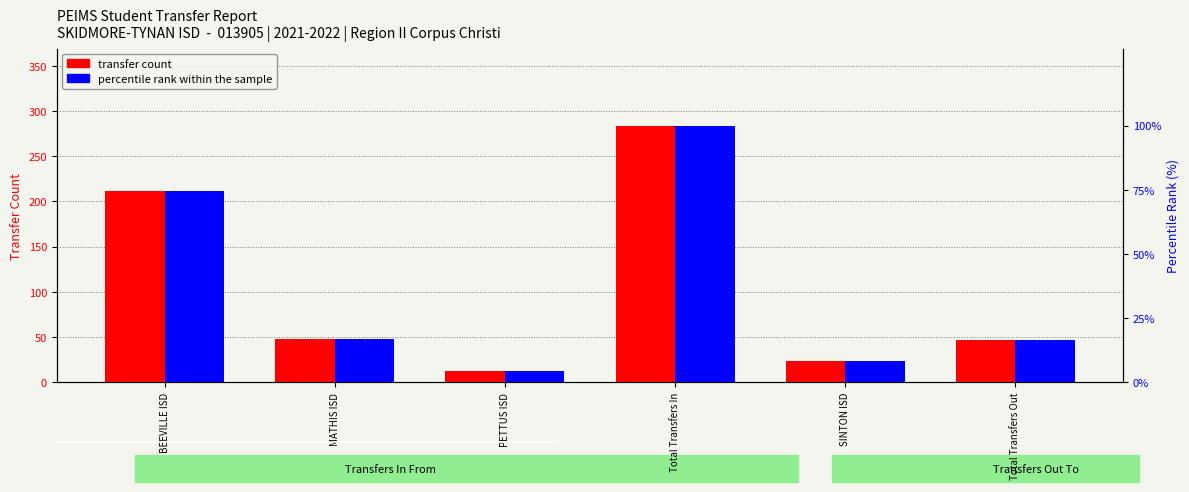

Reading left to right, what are all the values shown in this chart?

transfer count: BEEVILLE ISD=212.0	MATHIS ISD=48.0	PETTUS ISD=12.0	Total Transfers In=284.0	SINTON ISD=23.0	Total Transfers Out=47.0
percentile rank within sample: BEEVILLE ISD=74.6	MATHIS ISD=16.9	PETTUS ISD=4.2	Total Transfers In=100.0	SINTON ISD=8.1	Total Transfers Out=16.5